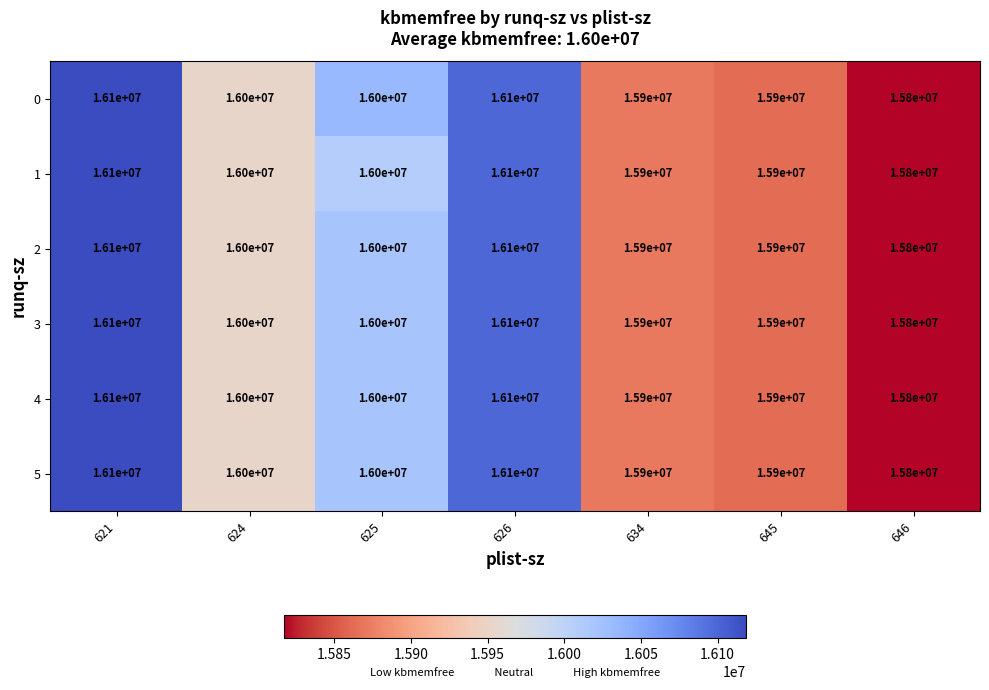

At which label does 1 first exceed 16000000?

621